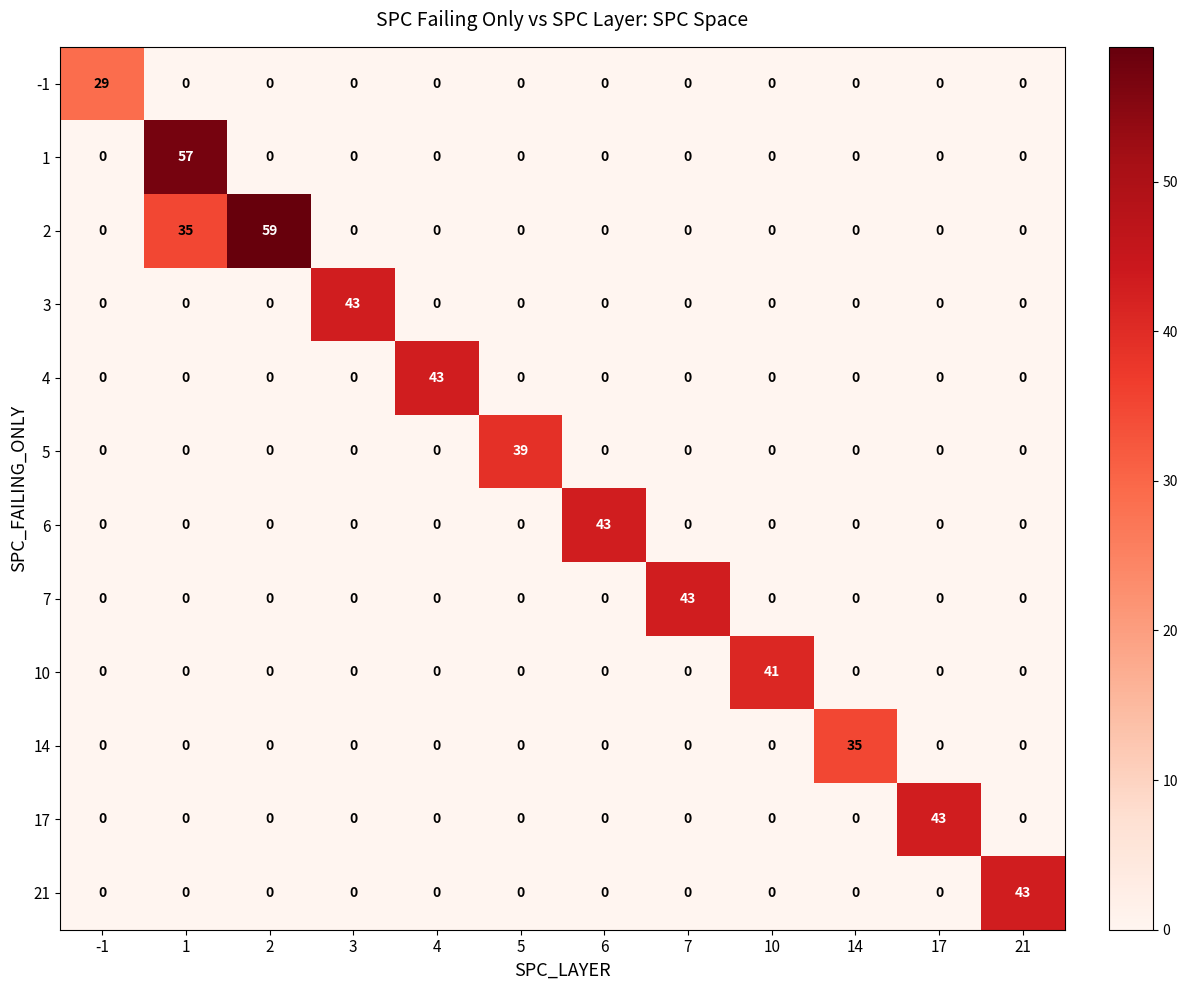

What is the maximum value shown in the chart?

59